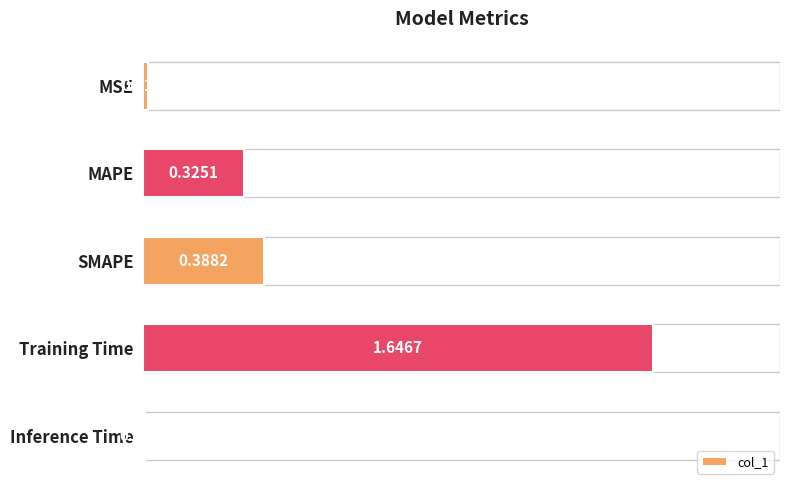

What is the average value?

0.5